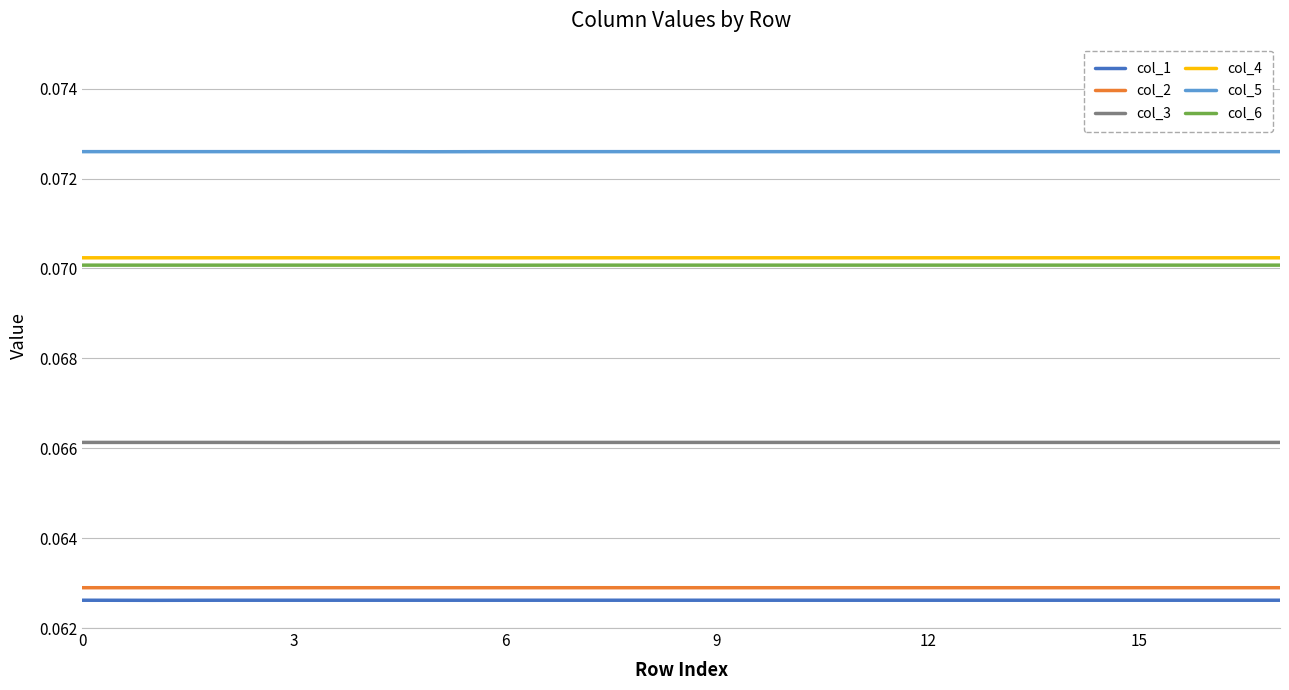

Which series has the largest total across all categories?

col_5